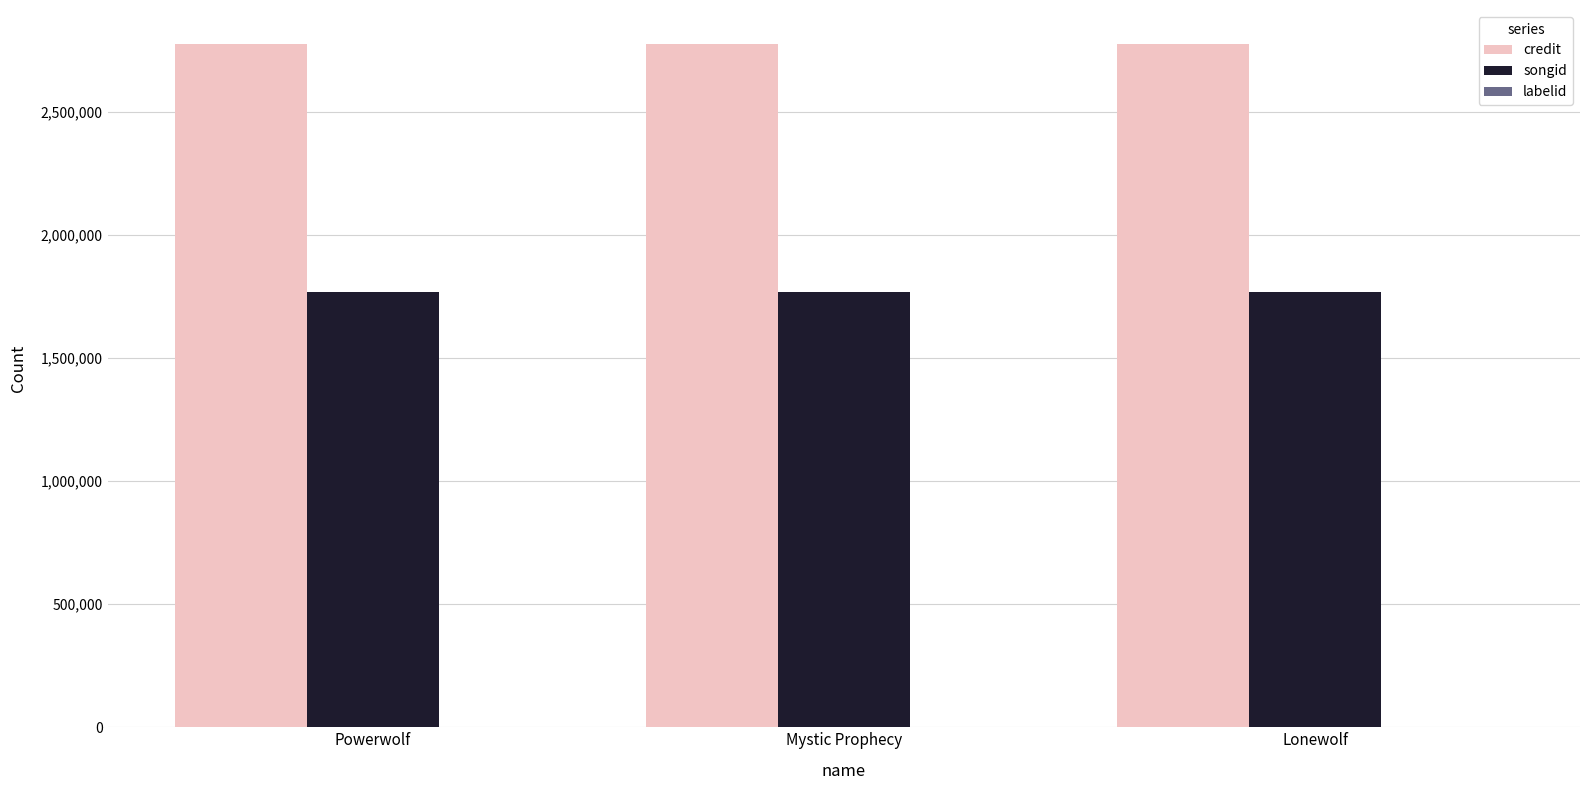

What is the maximum value shown in the chart?

2773513